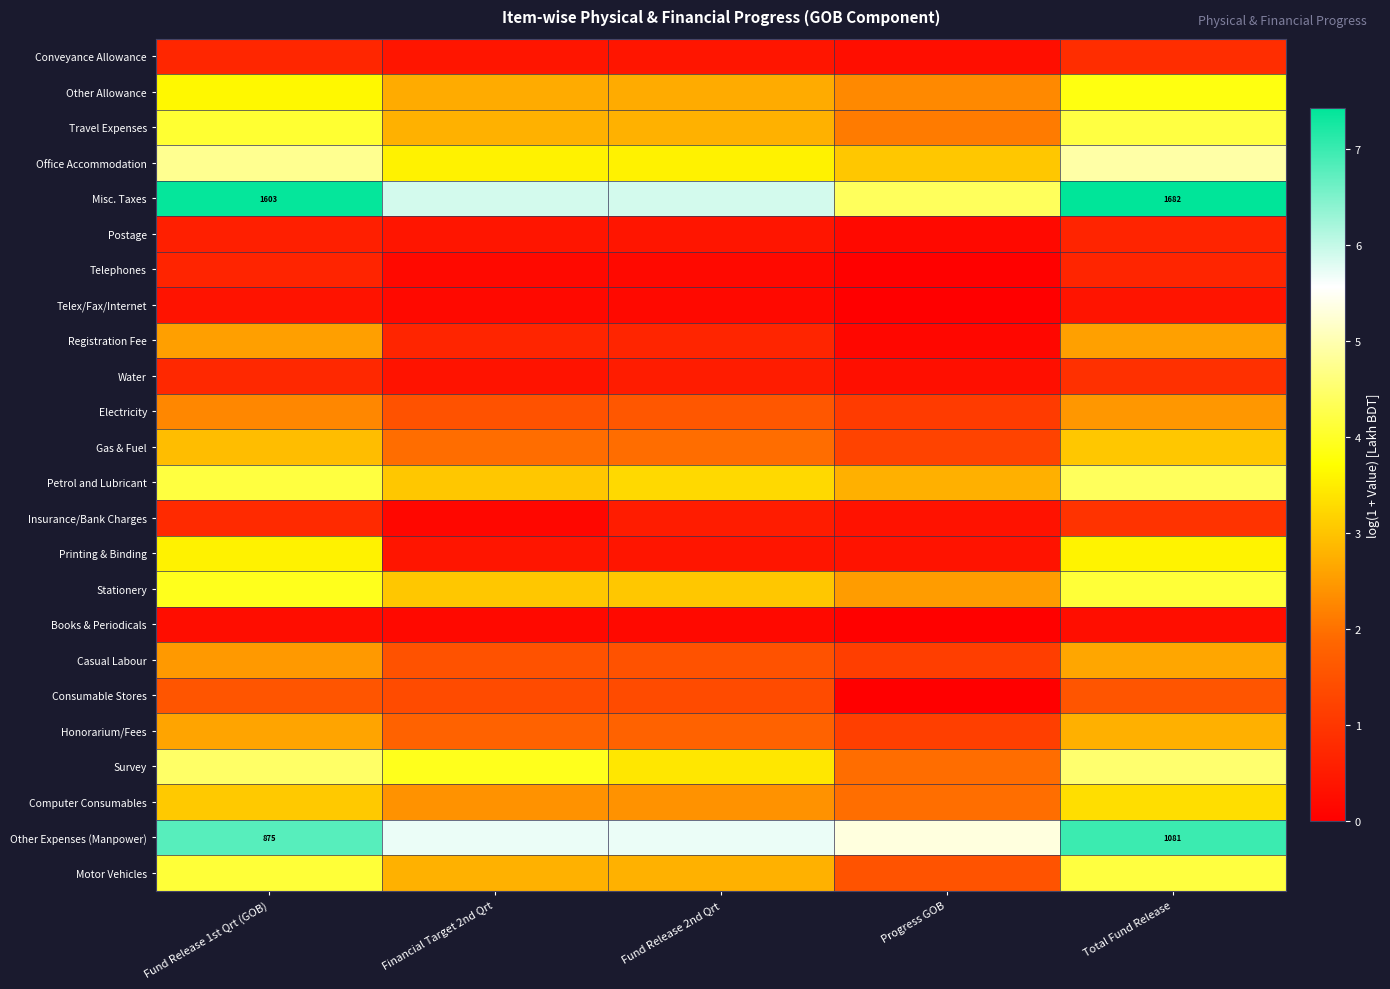

True or false: Misc. Taxes has a value of 6.8 at Progress GOB.

False